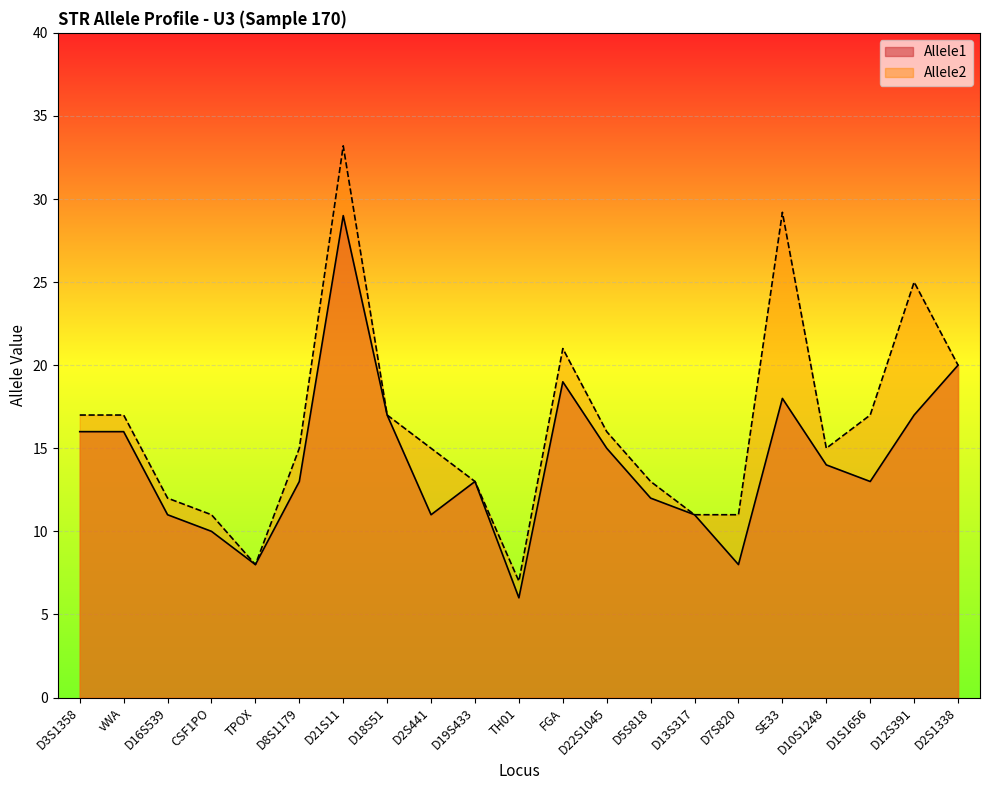

At which label does Allele2 first exceed 15?

D3S1358